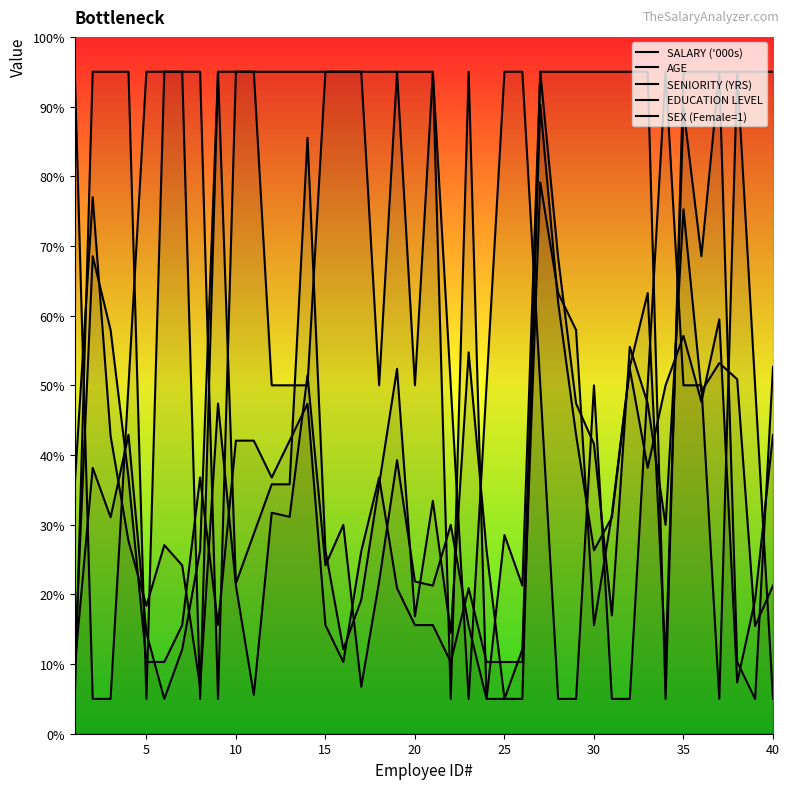

Which series has the widest spread of values?

SALARY ('000s)